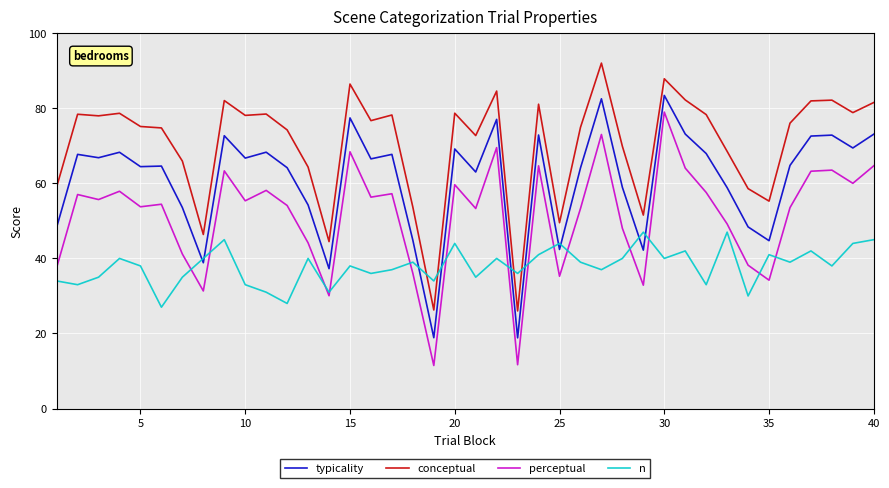

True or false: perceptual and typicality intersect in this chart.

False